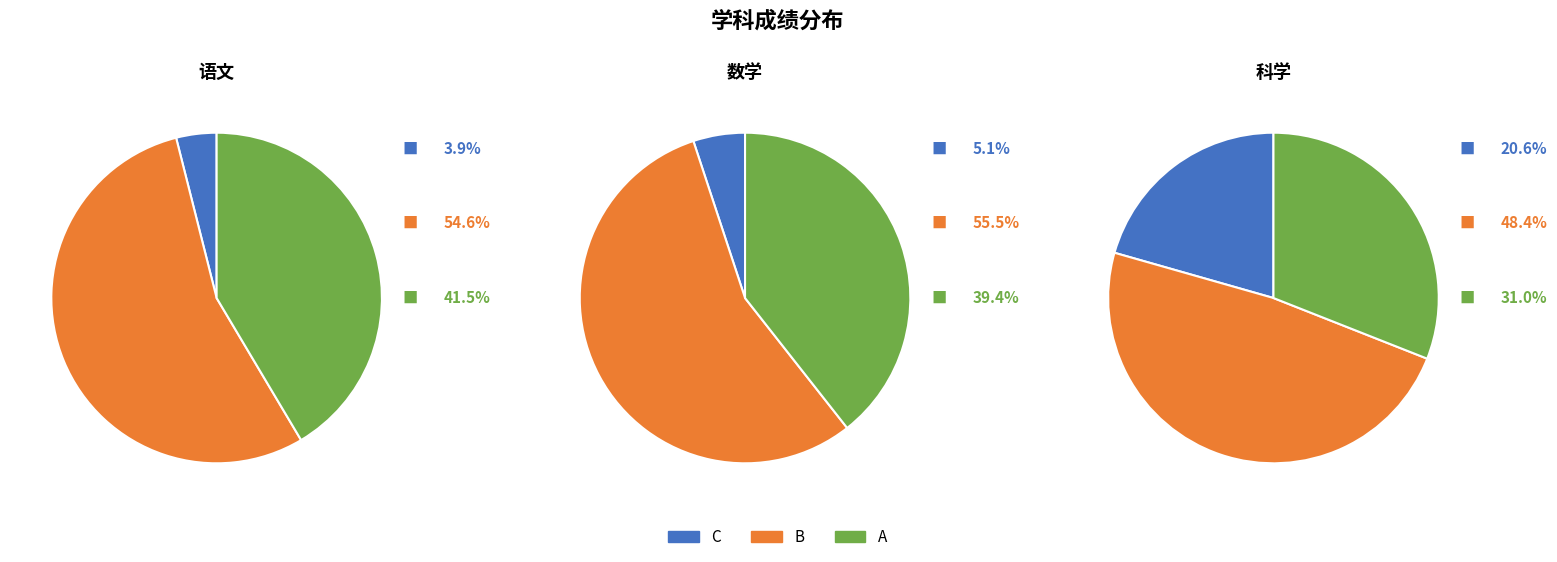

Which series has the widest spread of values?

语文